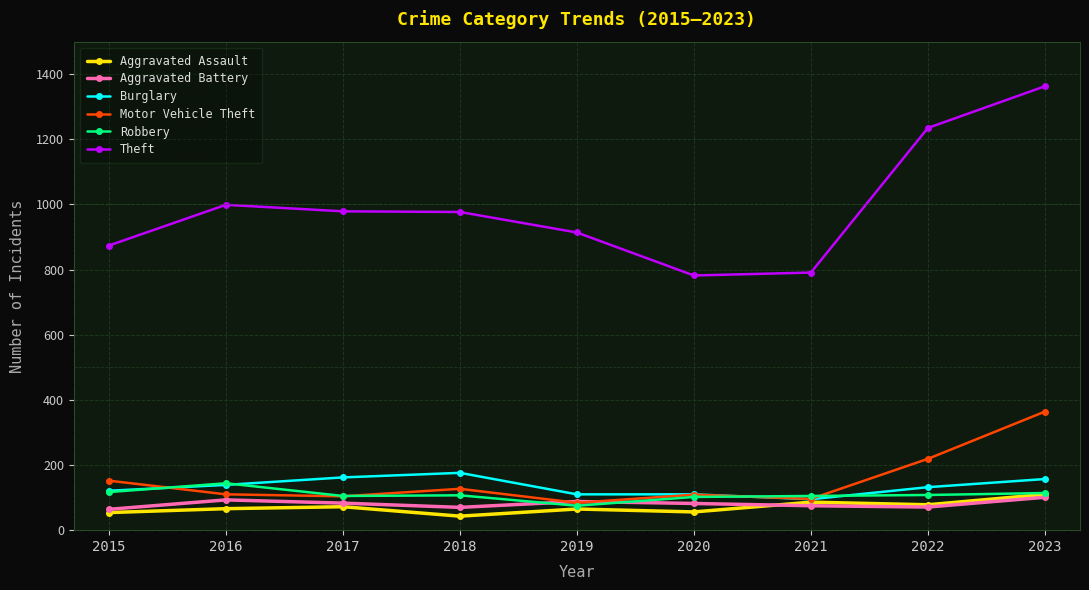

True or false: Motor Vehicle Theft has more than 2 interior local peaks.

False